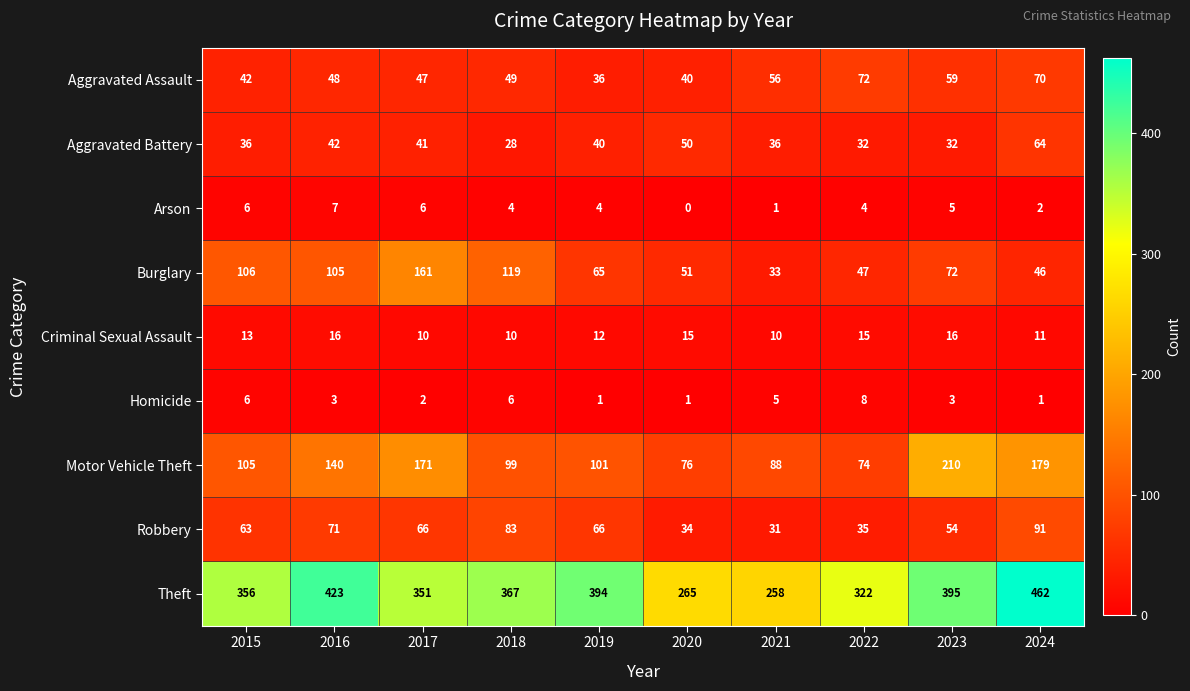

Read the Aggravated Battery value at 2018, to the nearest 10.

30